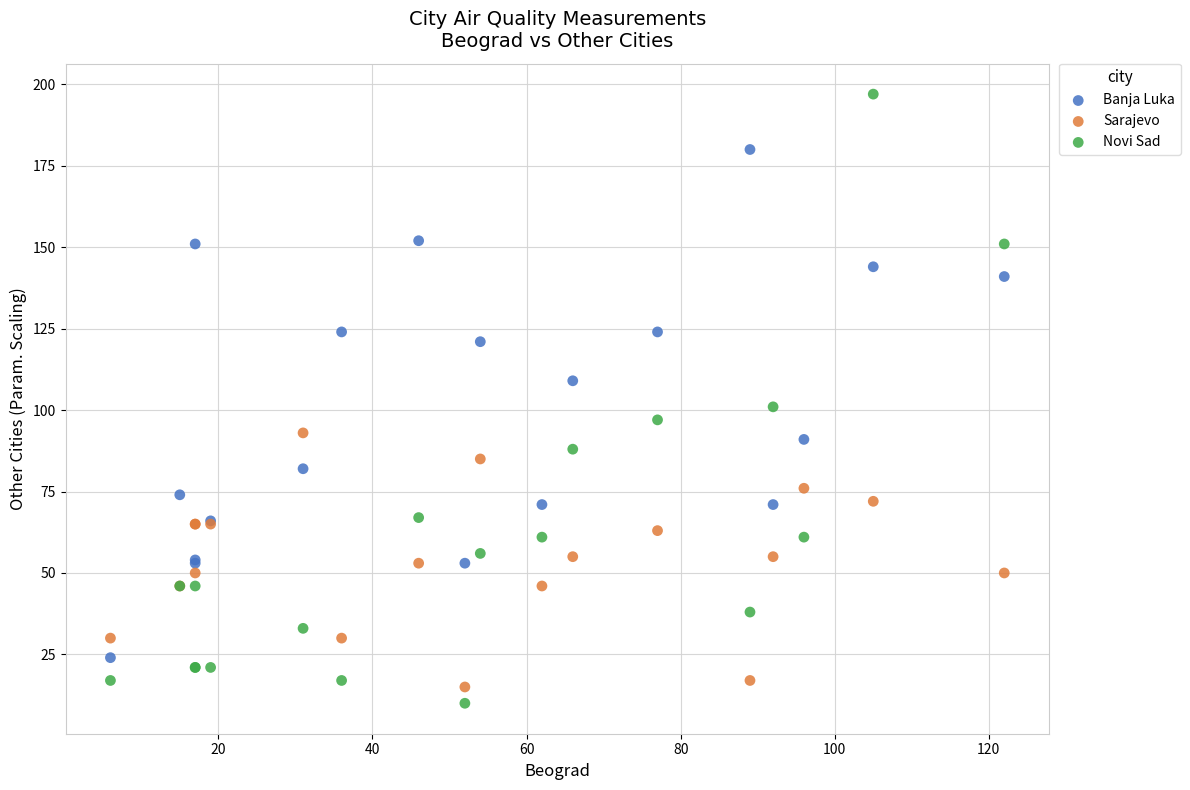

Which series has the largest Y range (max minus min)?

Novi Sad